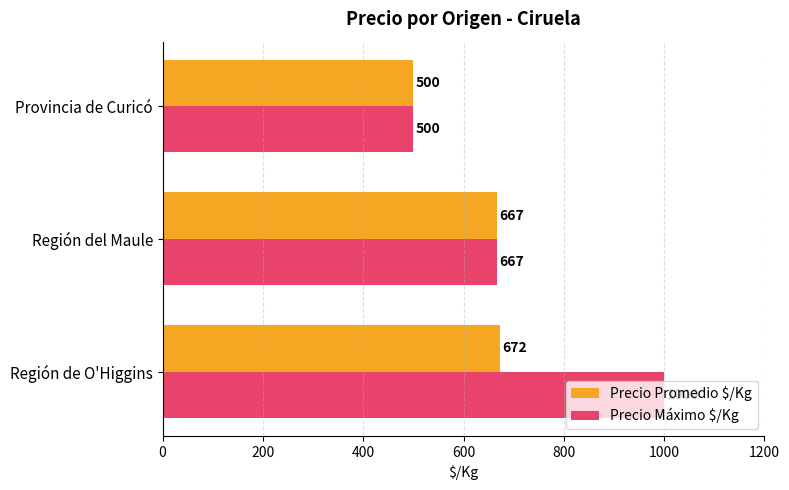

Which series has the largest range (max minus min)?

Precio Máximo $/Kg